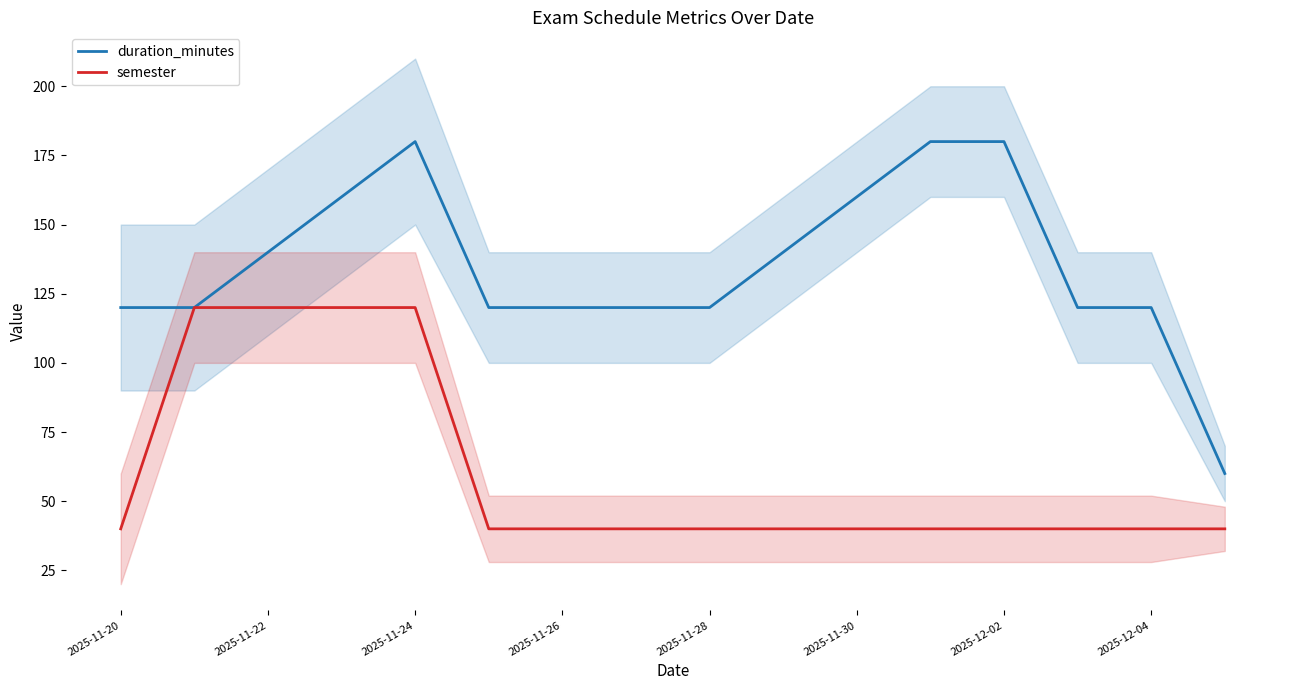

What is the sum of all duration_minutes values?

1560